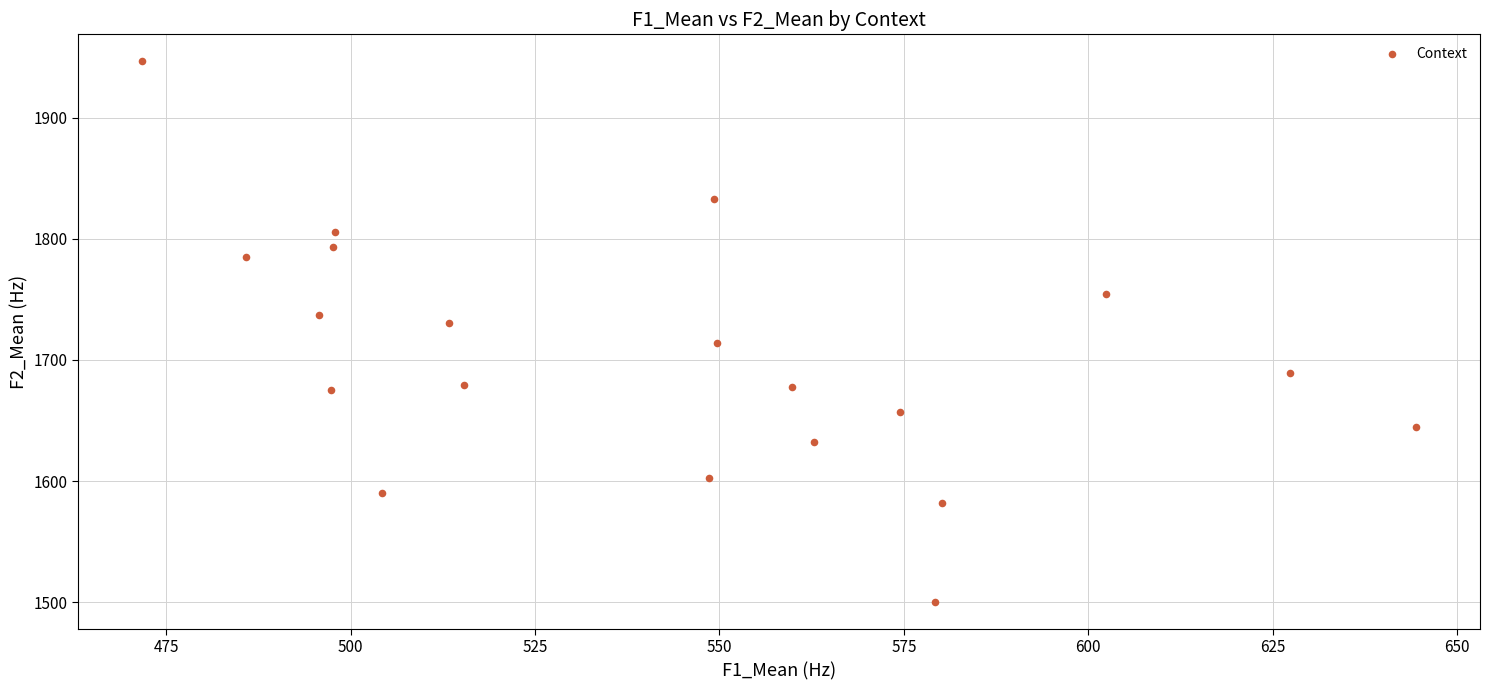

What is the range of X values (max minus min)?

172.7